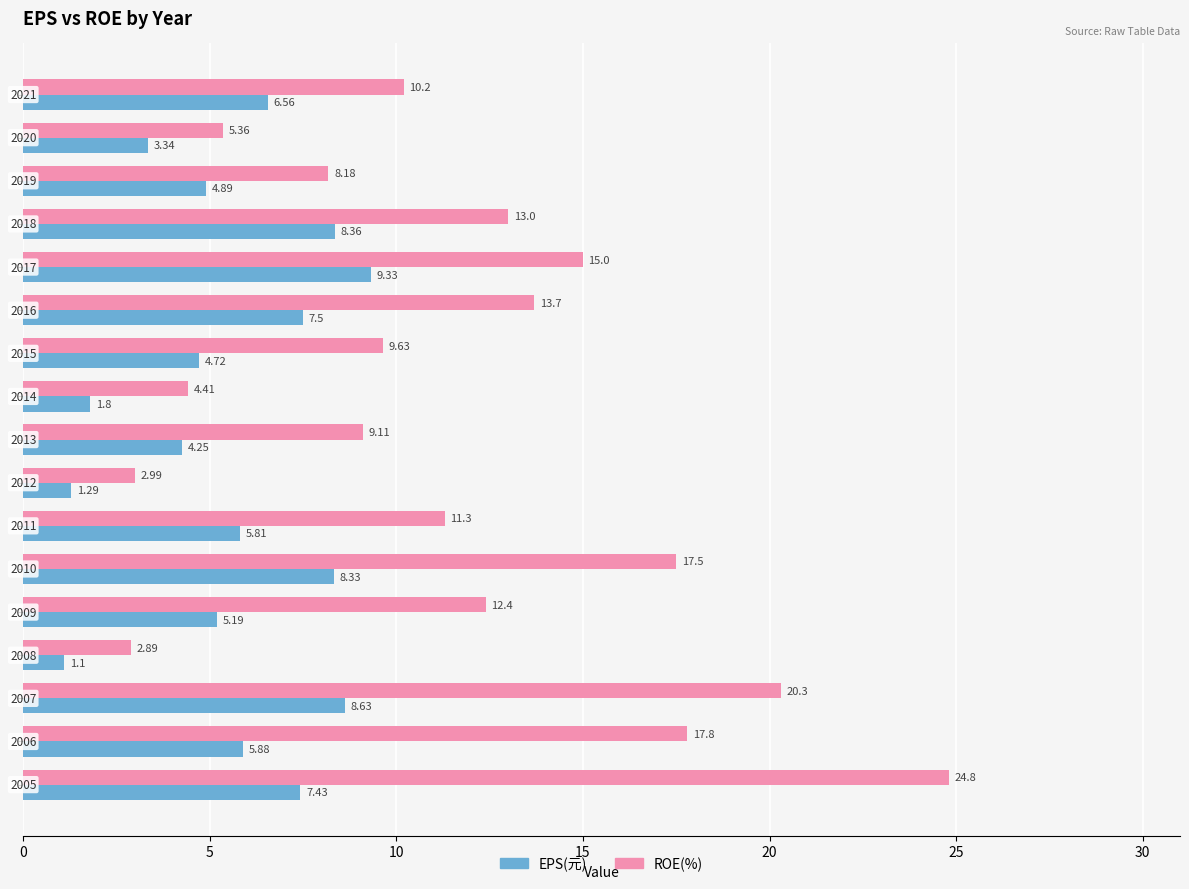

What is the difference between the maximum and minimum values in the EPS(元) series?

8.2